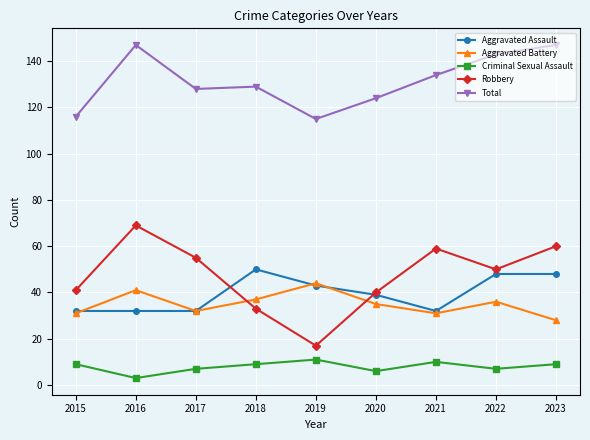

In Robbery, how many points are higher than both neighbors (excluding endpoints)?

2